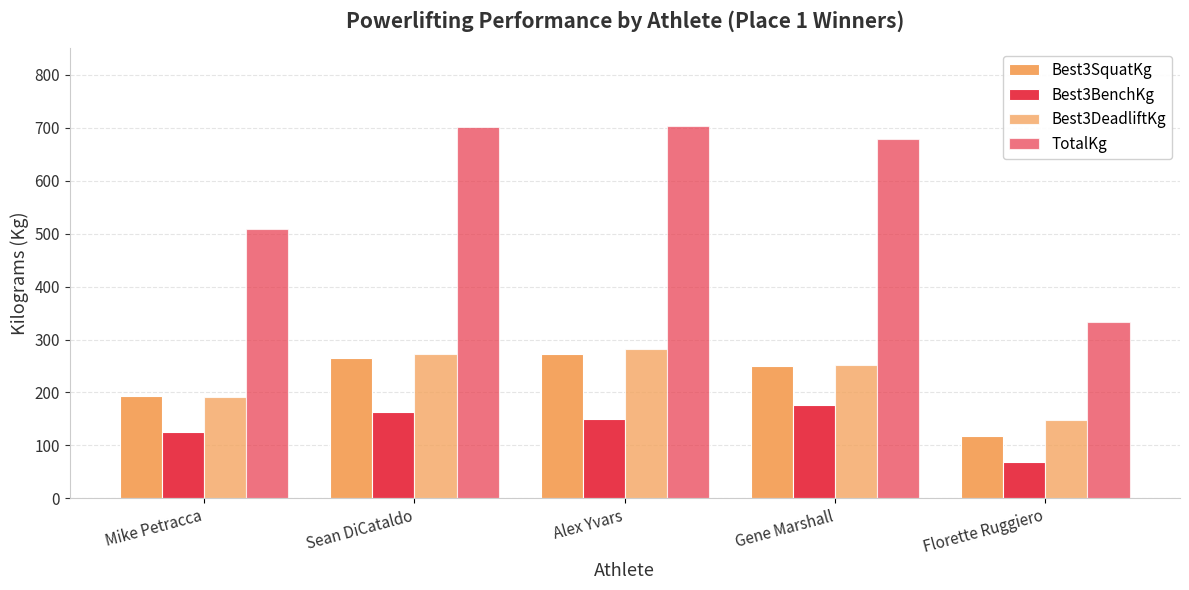

Rank the series at Florette Ruggiero from highest to lowest value.

TotalKg, Best3DeadliftKg, Best3SquatKg, Best3BenchKg